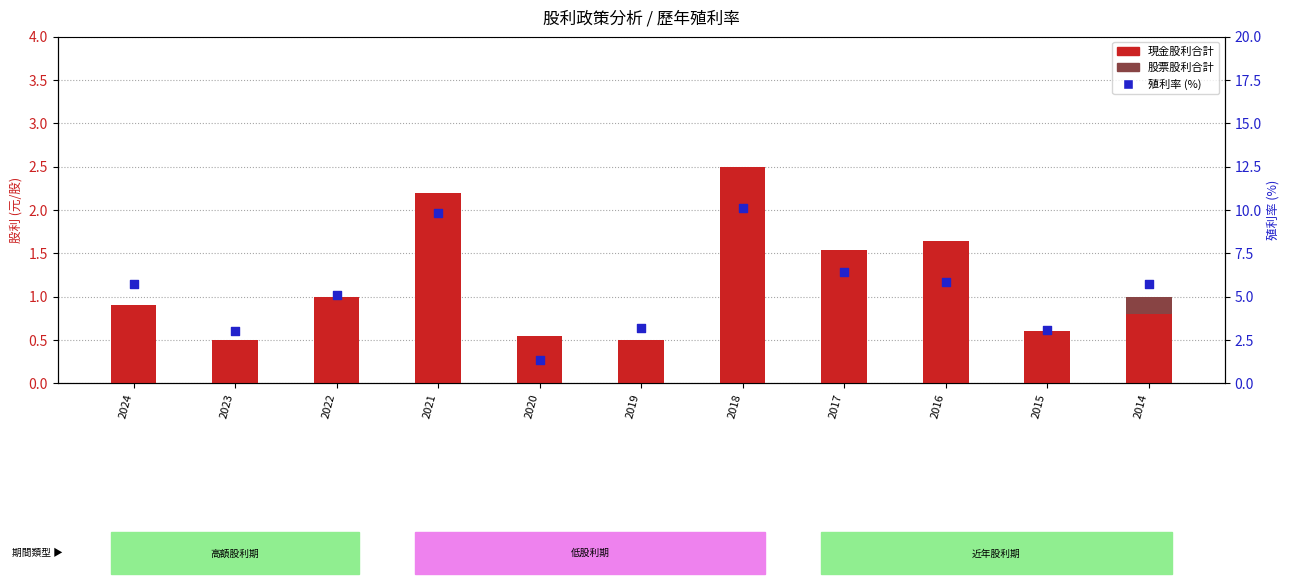

Which series contains the highest Y value?

殖利率 (%)